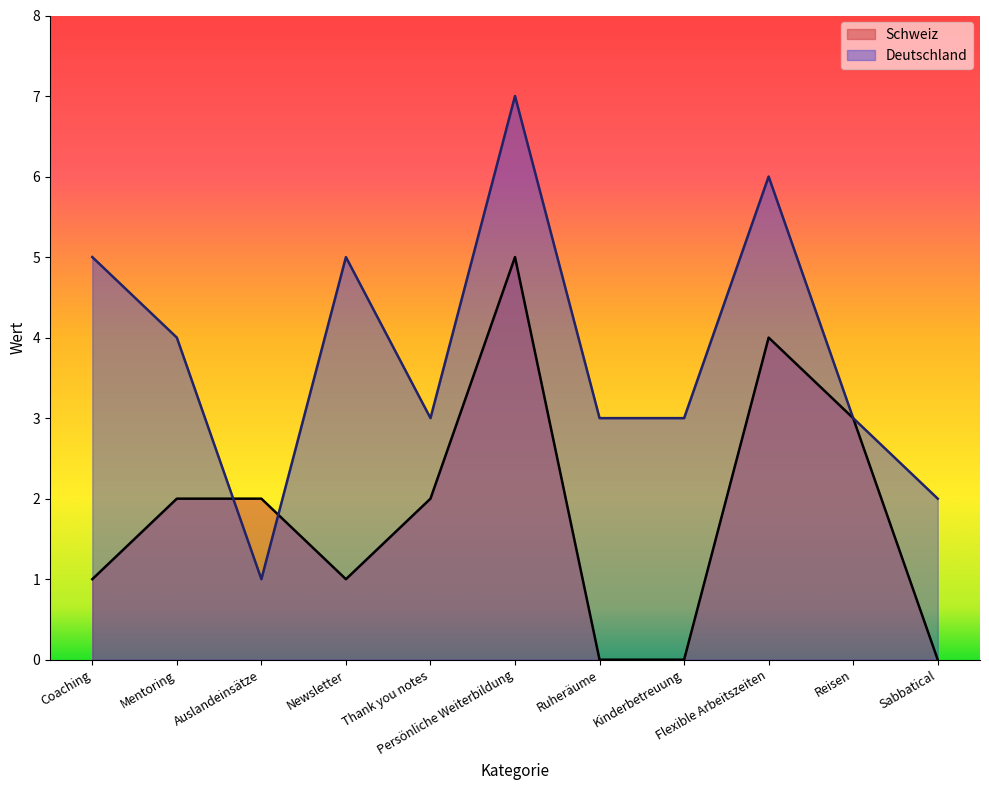

Count the Schweiz values in the range 0 to 3.

9